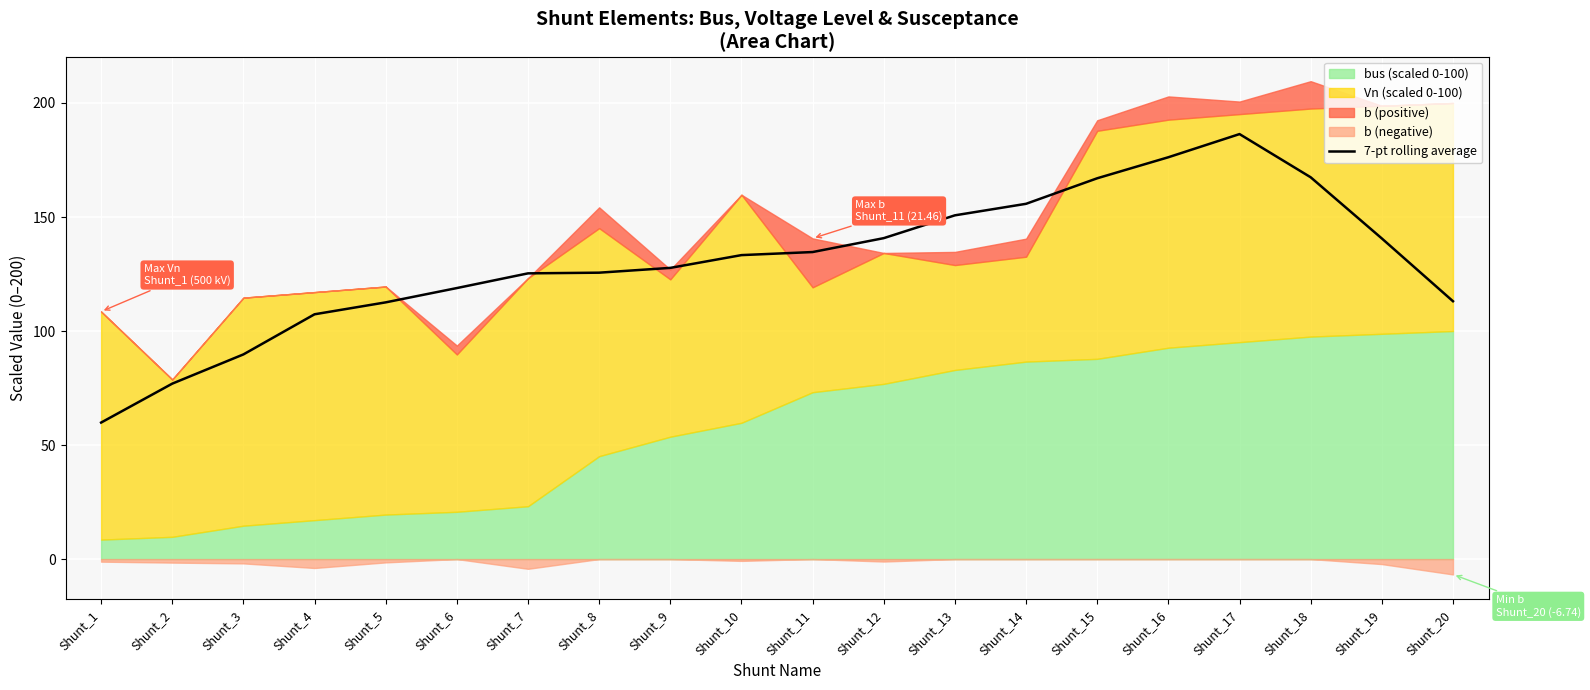

Where is the data nearest to the value 123?

Shunt_7